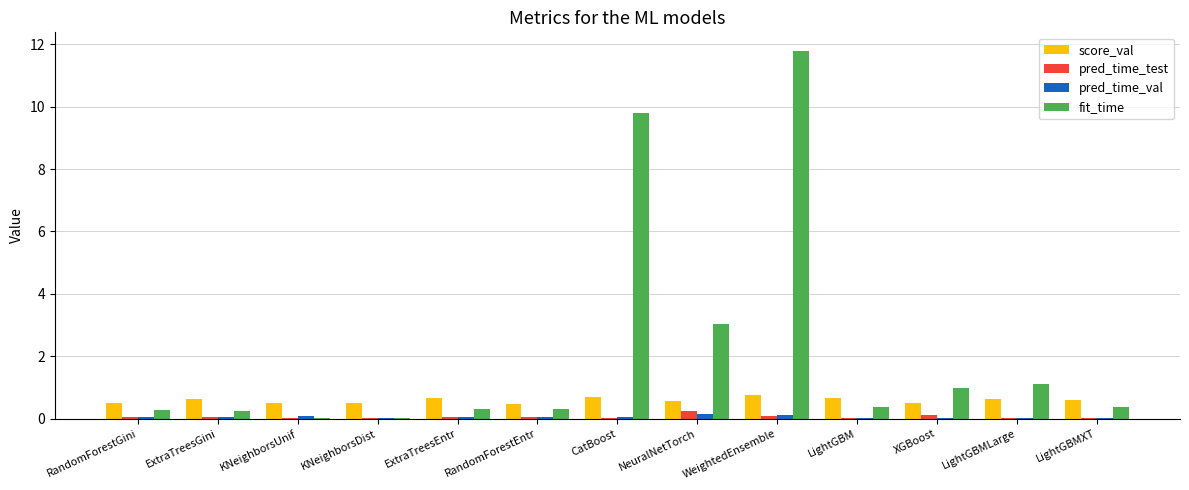

The value of pred_time_val at RandomForestEntr is 0.0. True or false?

True